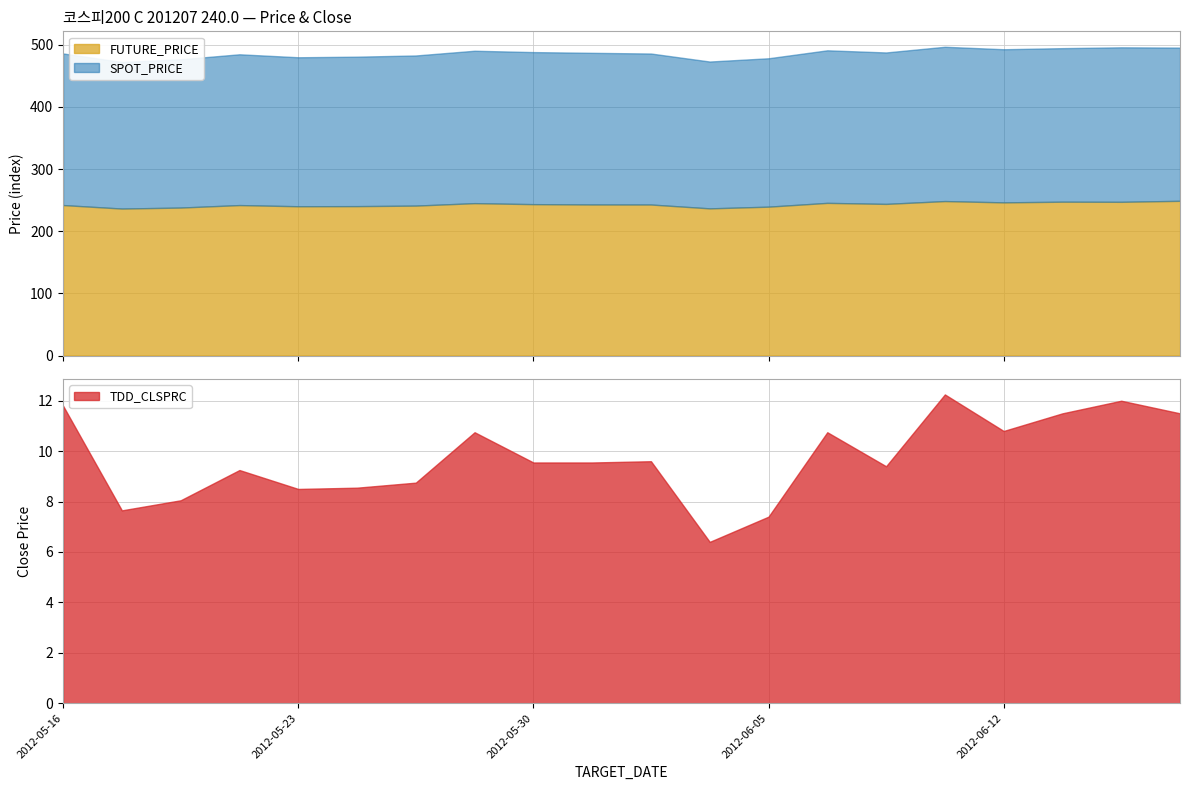

Reading left to right, list all the values displayed in this chart.

SPOT_PRICE: 243.9	235.8	238.6	242.7	239.8	240.5	241.6	245.3	244.7	244.1	243.0	236.3	238.8	245.5	243.7	248.3	246.4	247.1	248.6	246.6
FUTURE_PRICE: 242.1	236.4	238.1	242.1	240.2	240.3	241.2	245.2	243.6	243.0	242.9	236.8	239.5	245.6	243.9	248.5	246.4	247.5	247.3	248.9
TDD_CLSPRC: 11.8	7.7	8.1	9.2	8.5	8.6	8.8	10.8	9.6	9.6	9.6	6.4	7.4	10.8	9.4	12.2	10.8	11.5	12.0	11.5